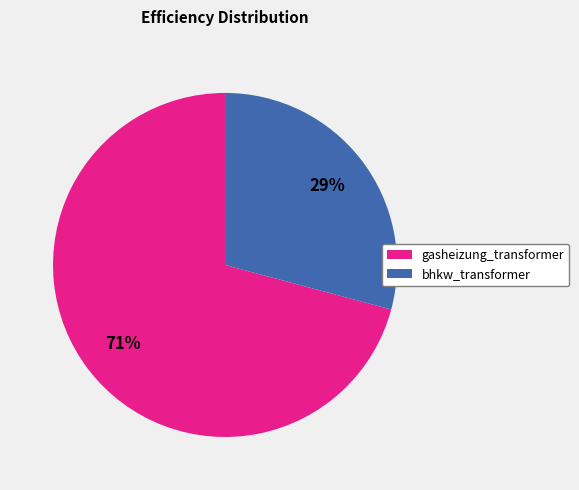

Which category has the smallest portion of the pie?

bhkw_transformer